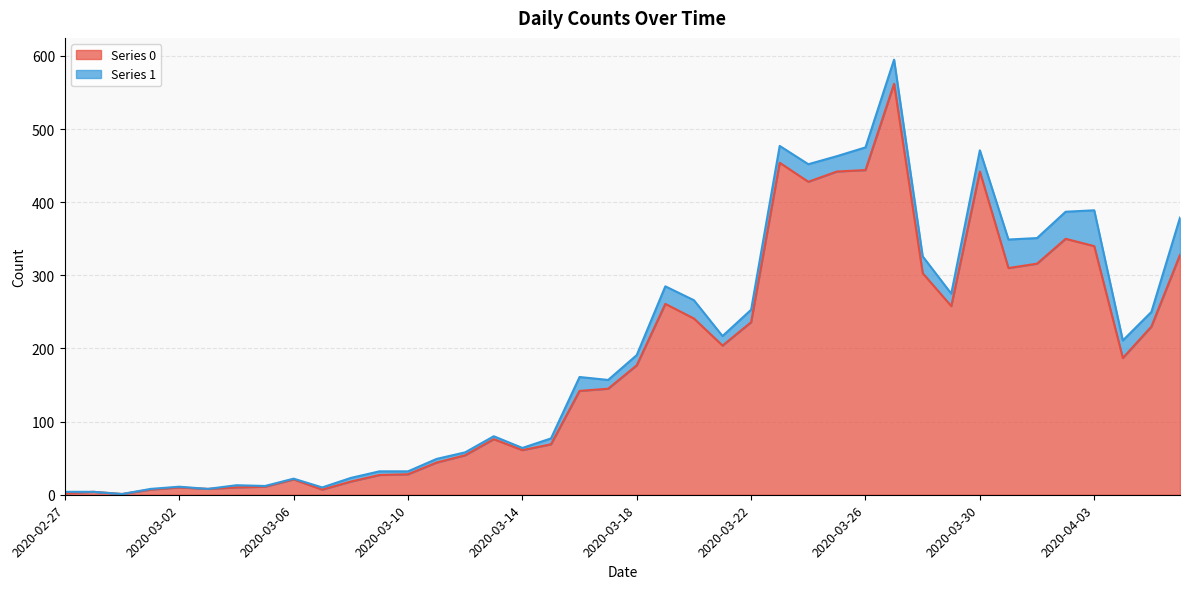

Rank the categories by value from highest to lowest.

2020-03-27, 2020-03-23, 2020-03-26, 2020-03-25, 2020-03-30, 2020-03-24, 2020-04-02, 2020-04-03, 2020-04-06, 2020-04-01, 2020-03-31, 2020-03-28, 2020-03-19, 2020-03-29, 2020-03-20, 2020-03-22, 2020-04-05, 2020-03-21, 2020-04-04, 2020-03-18, 2020-03-17, 2020-03-16, 2020-03-13, 2020-03-15, 2020-03-14, 2020-03-12, 2020-03-11, 2020-03-10, 2020-03-09, 2020-03-06, 2020-03-08, 2020-03-05, 2020-03-02, 2020-03-04, 2020-03-03, 2020-03-01, 2020-03-07, 2020-02-28, 2020-02-27, 2020-02-29